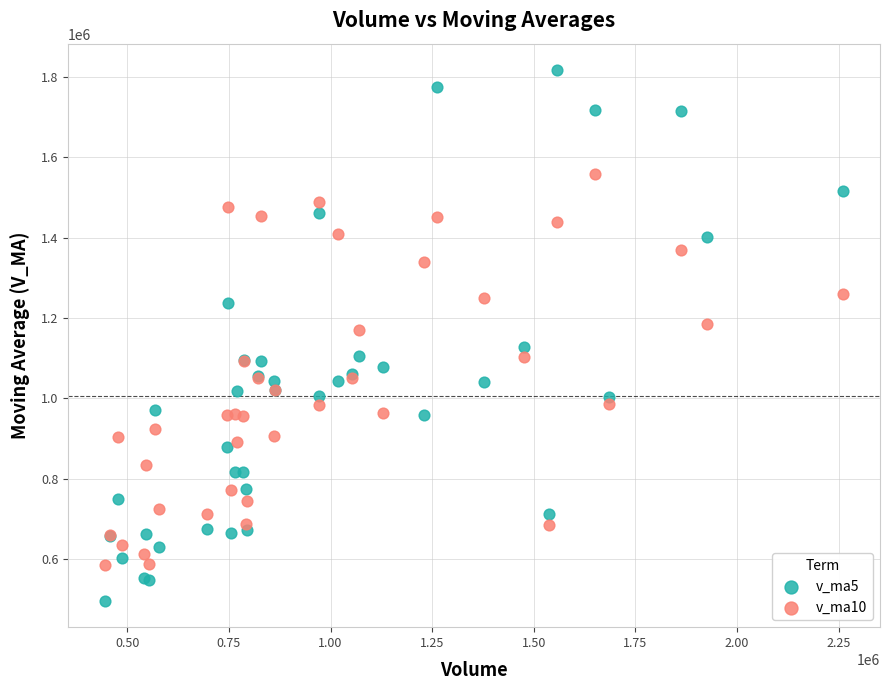

Which series reaches the minimum Y coordinate?

v_ma5